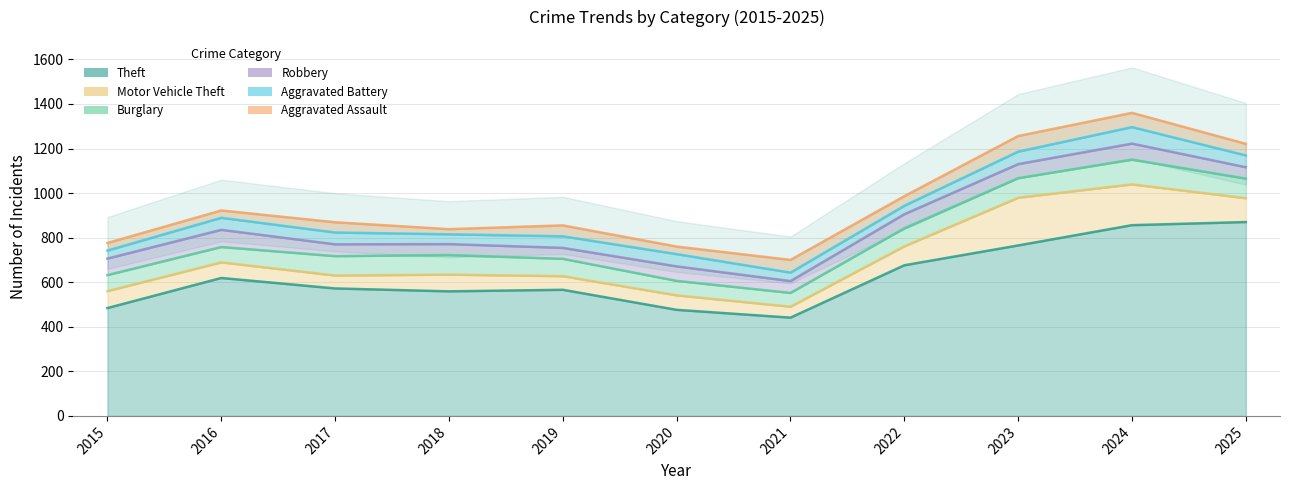

True or false: Aggravated Battery has a value of 36 at 2015.

True